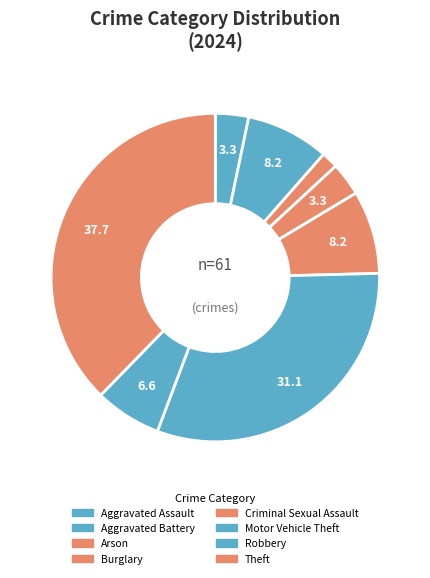

To the nearest percent, what percentage of the pie is Theft?

38%